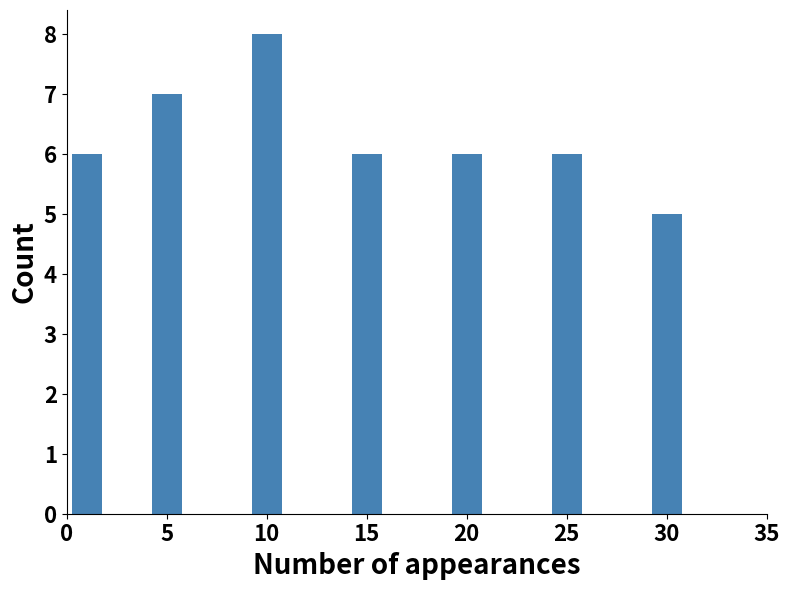

Is it true that the value at 30 is 5?

True